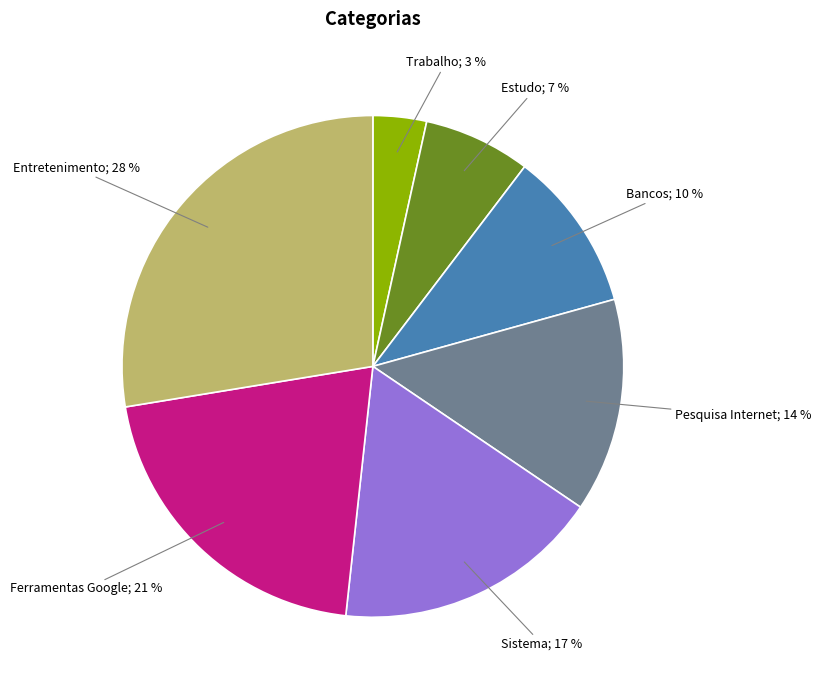

To the nearest percent, what is the average slice percentage?

14%